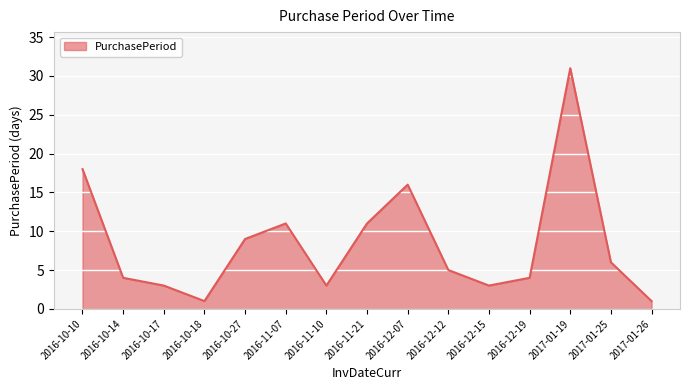

Reading right to left, list all the values displayed in this chart.

1	6	31	4	3	5	16	11	3	11	9	1	3	4	18